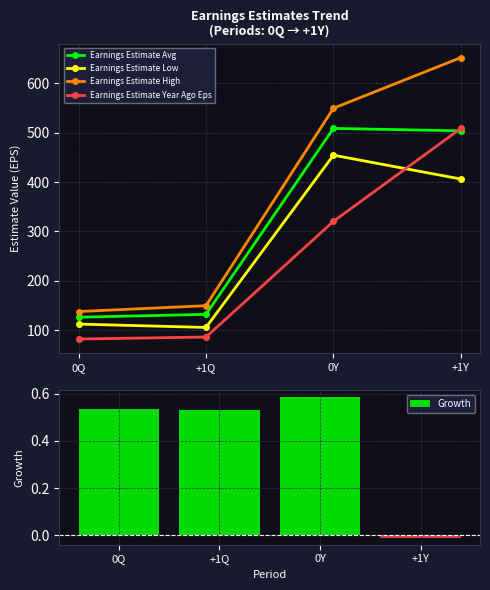

What is the spread (max minus min) of values at +1Q?

149.3